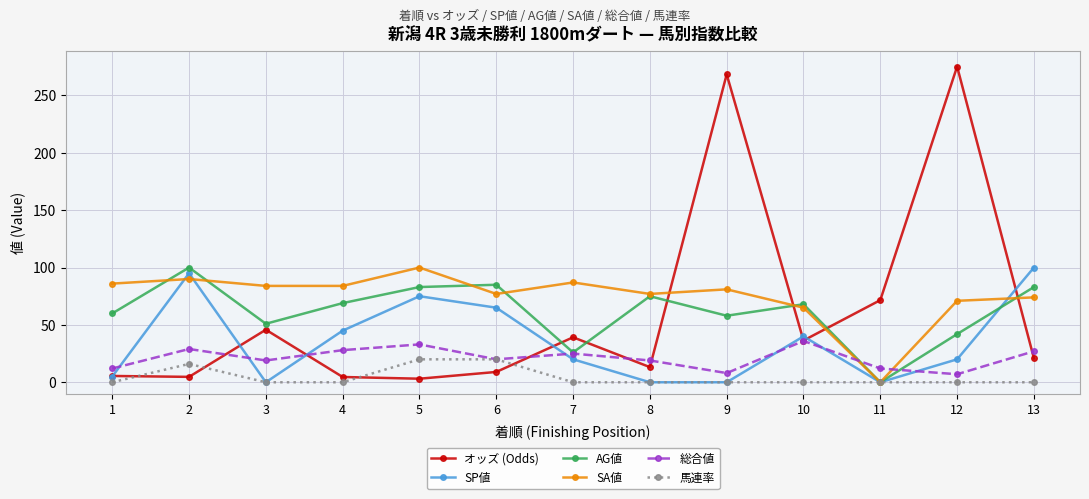

How many data points does each series have?

13